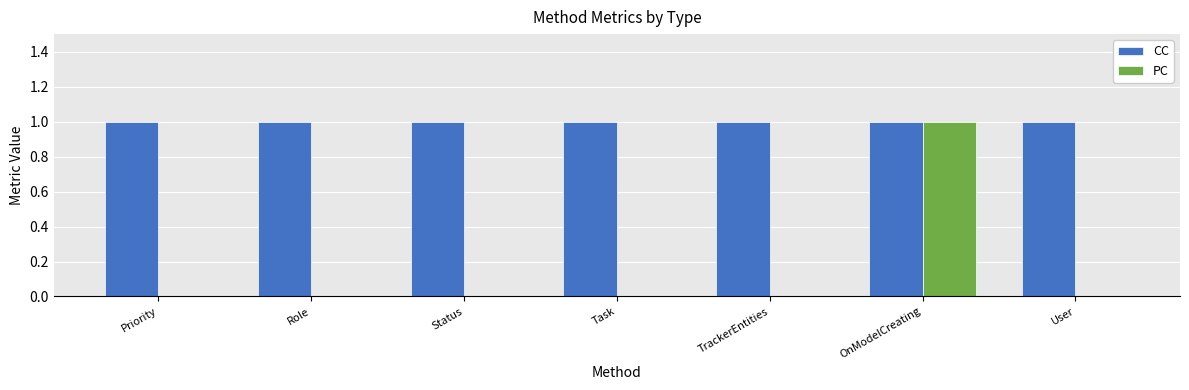

Are the bars grouped side by side (vs. stacked)?

Yes